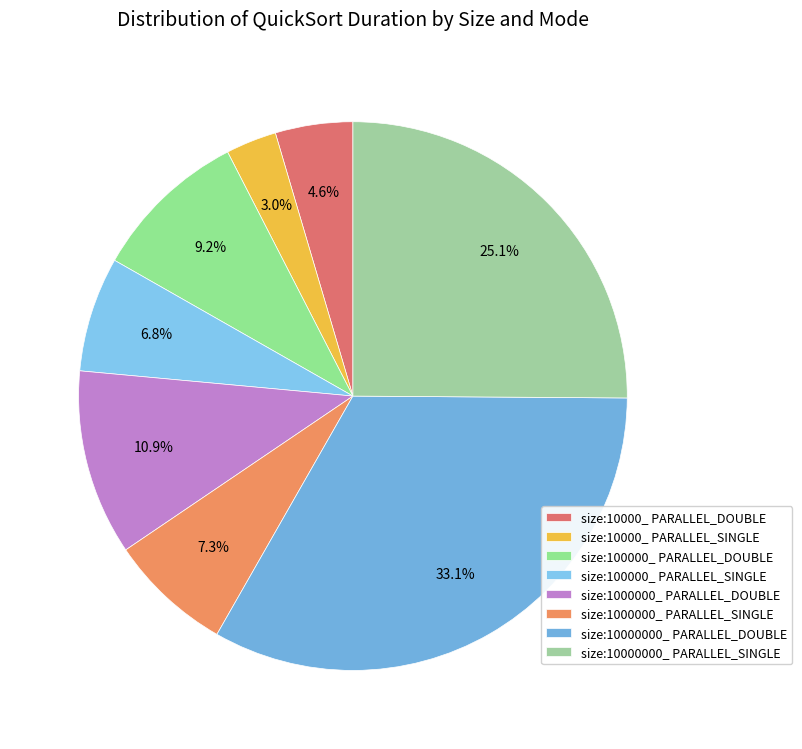

To the nearest percent, what is the difference between the largest and smallest slice percentages?

30%